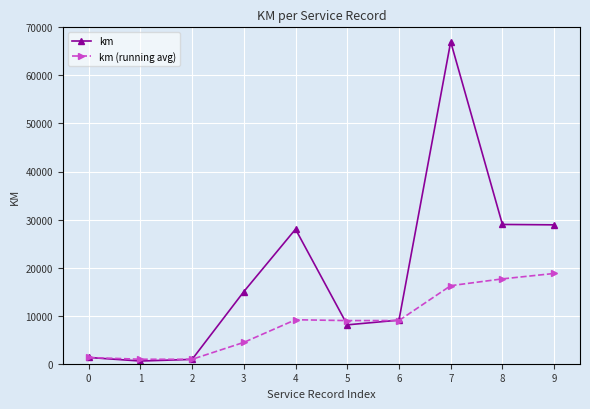

Is it true that km equals 1300.0 at 0?

True